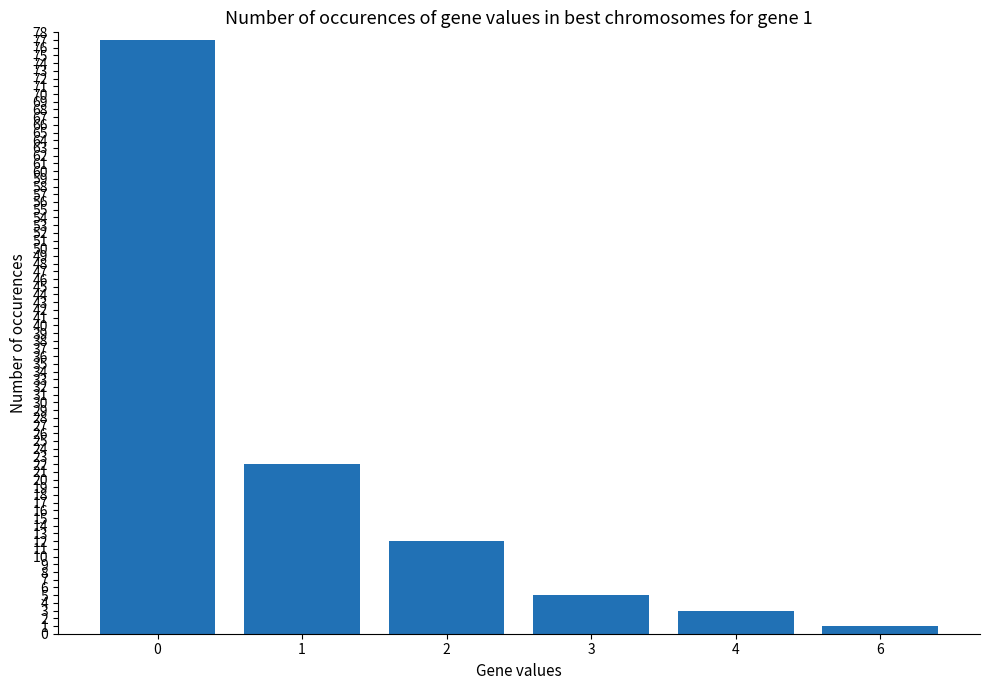

What is the maximum value shown in the chart?

77